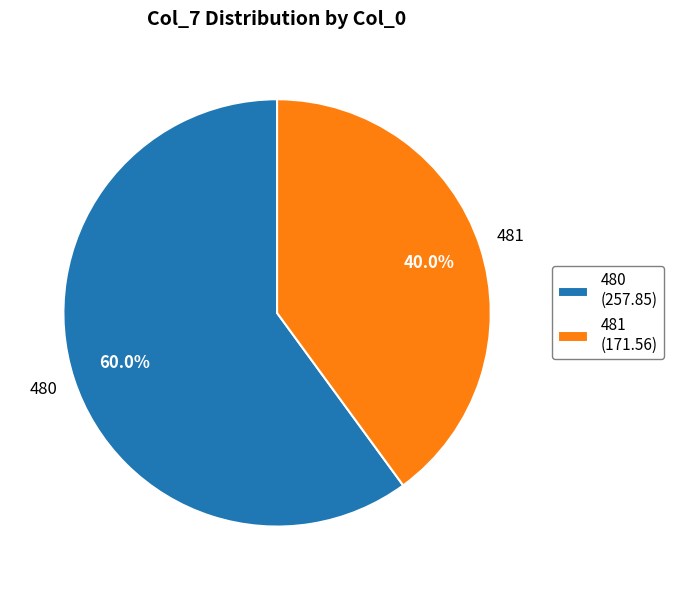

Which has a higher value, 481 (171.56) or 480 (257.85)?

480 (257.85)